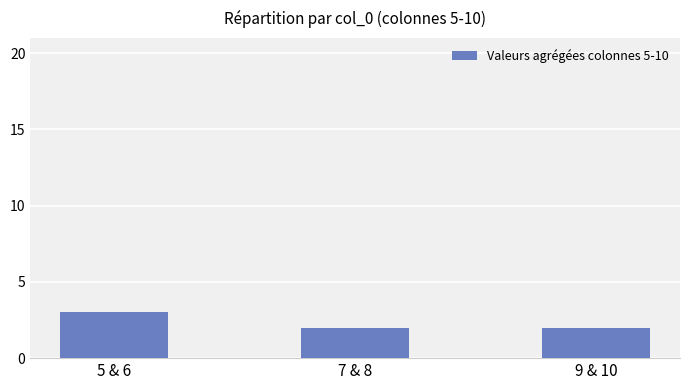

What is the sum of all values?

7